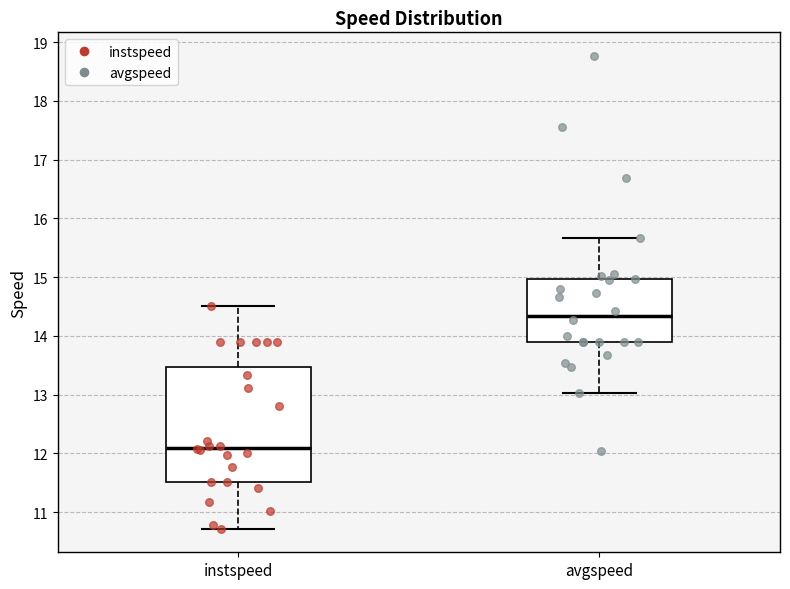

Reading left to right, transcribe this box plot: for each box, give where its median line is, the range the box spans, and where its two whiskers end, as read against the y-axis. The values are not printed on the chart, so give them approximately, as read against the axis.

instspeed: median 12.1, box 11.5 to 13.5, whiskers 10.7 to 14.5
avgspeed: median 14.3, box 13.9 to 15.0, whiskers 13.0 to 15.7